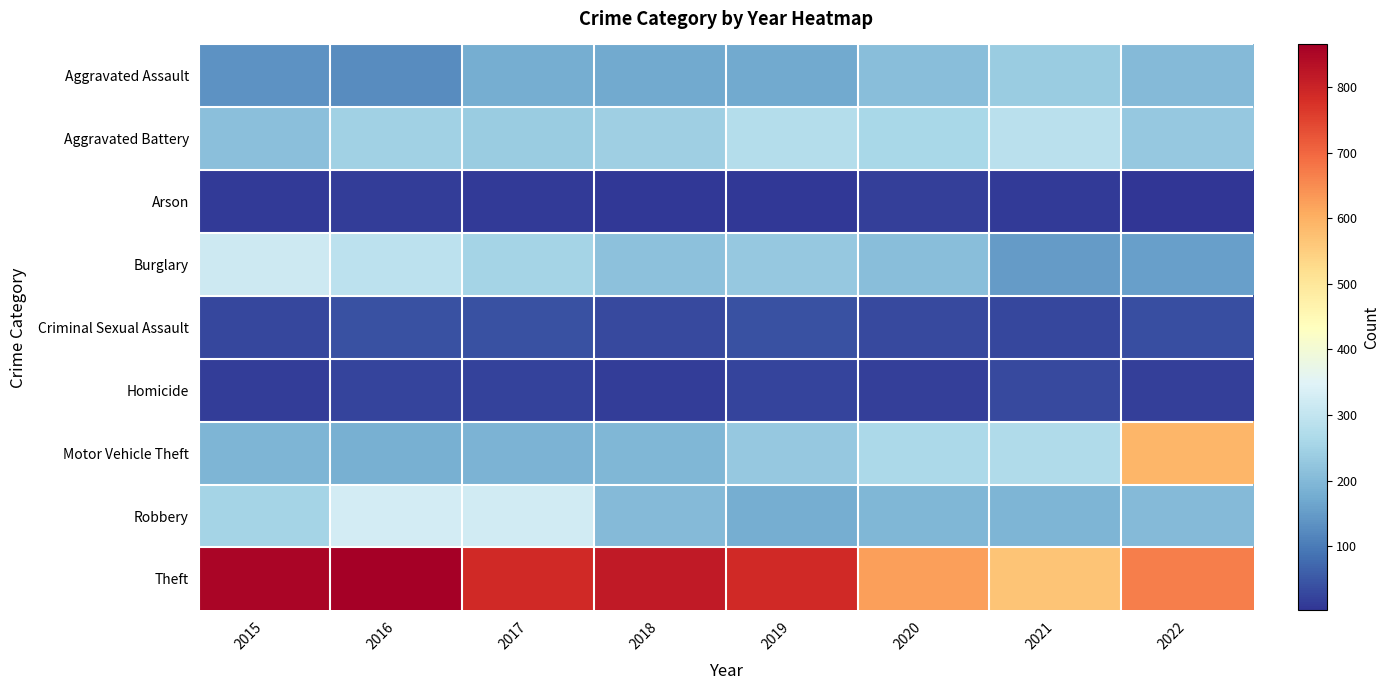

At which category does the chart reach its peak across all series?

2016